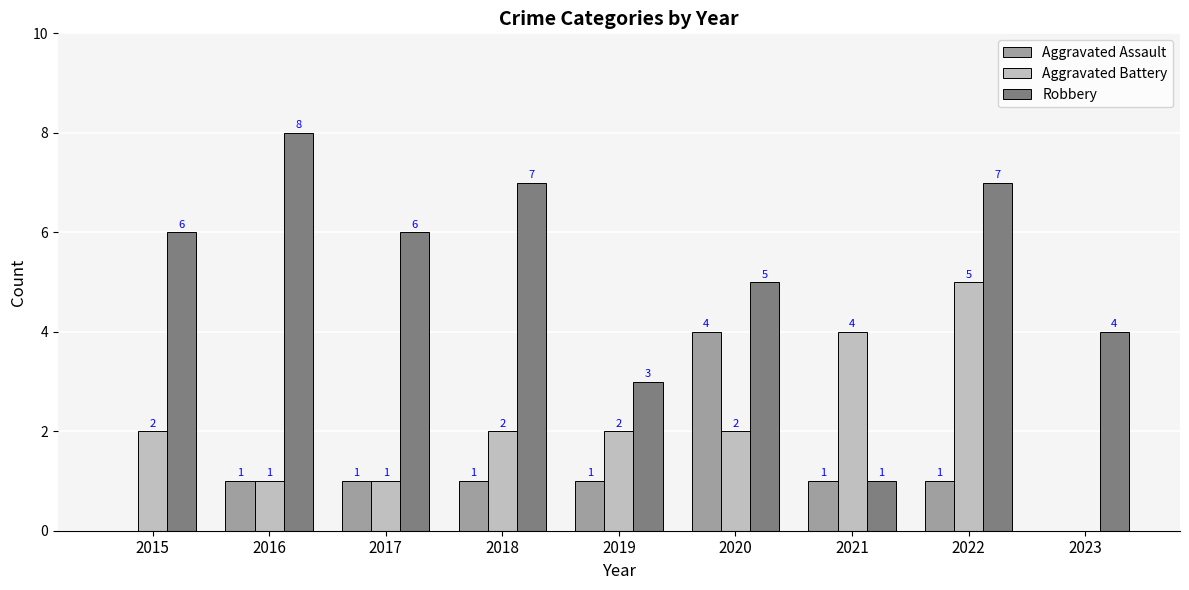

Which series has the largest range (max minus min)?

Robbery